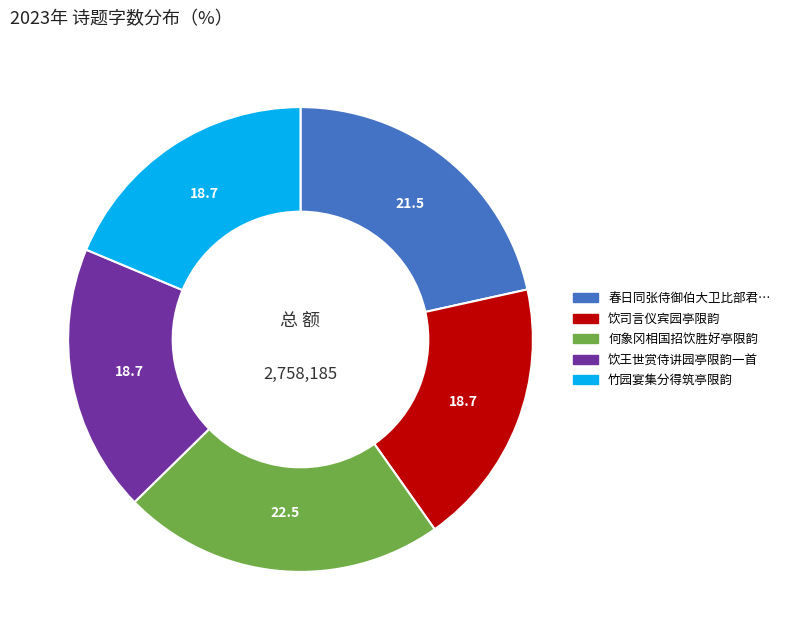

Does 饮王世赏侍讲园亭限韵一首 account for over 50% of the chart?

No